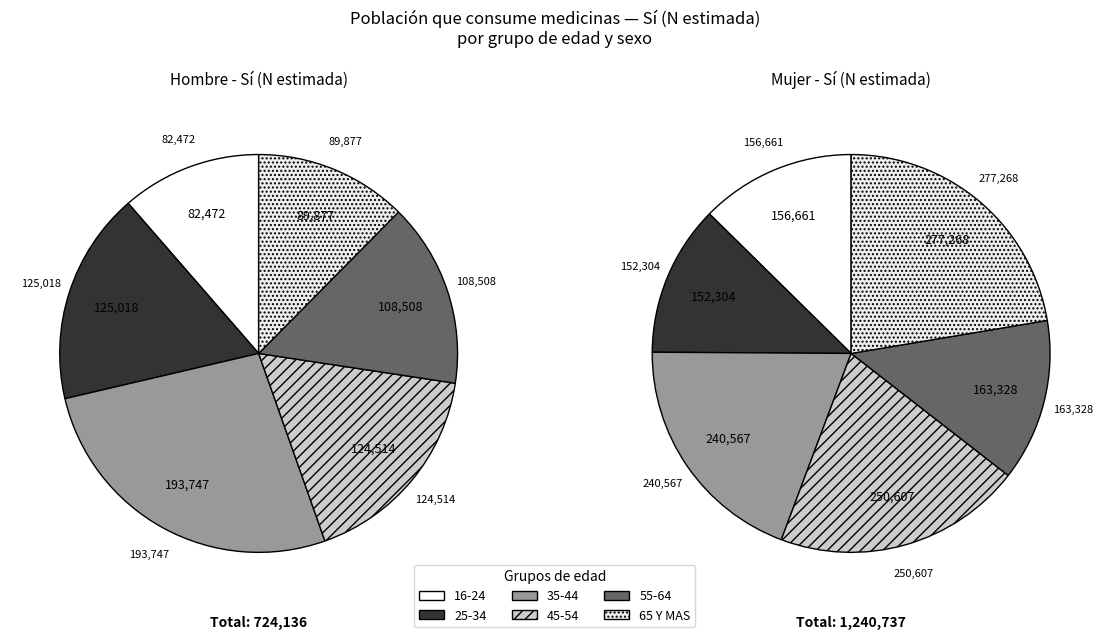

To the nearest percent, what is the average slice percentage?

17%